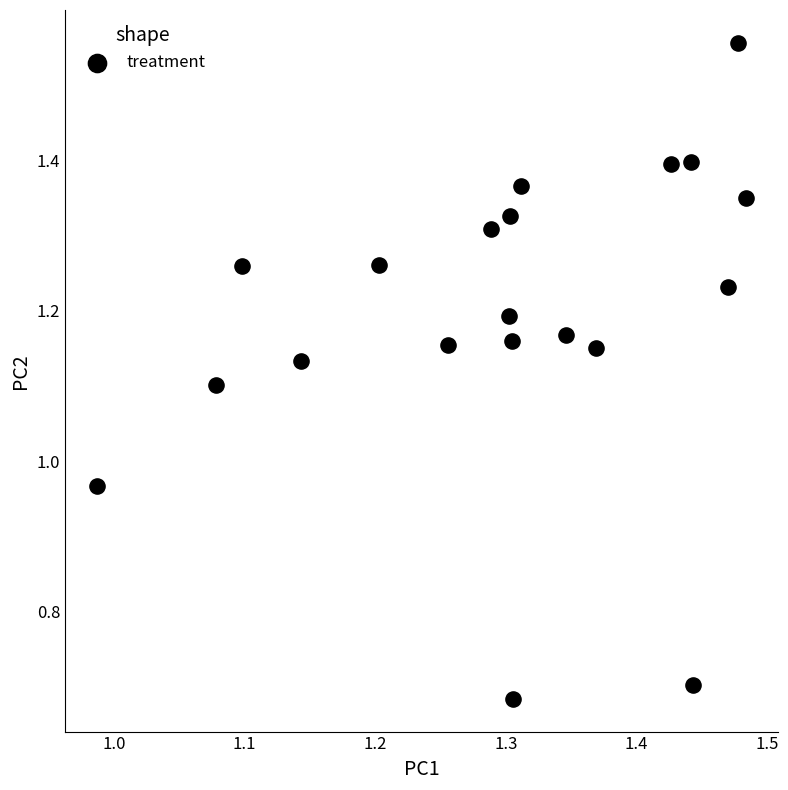

What is the range of X values (max minus min)?

0.5